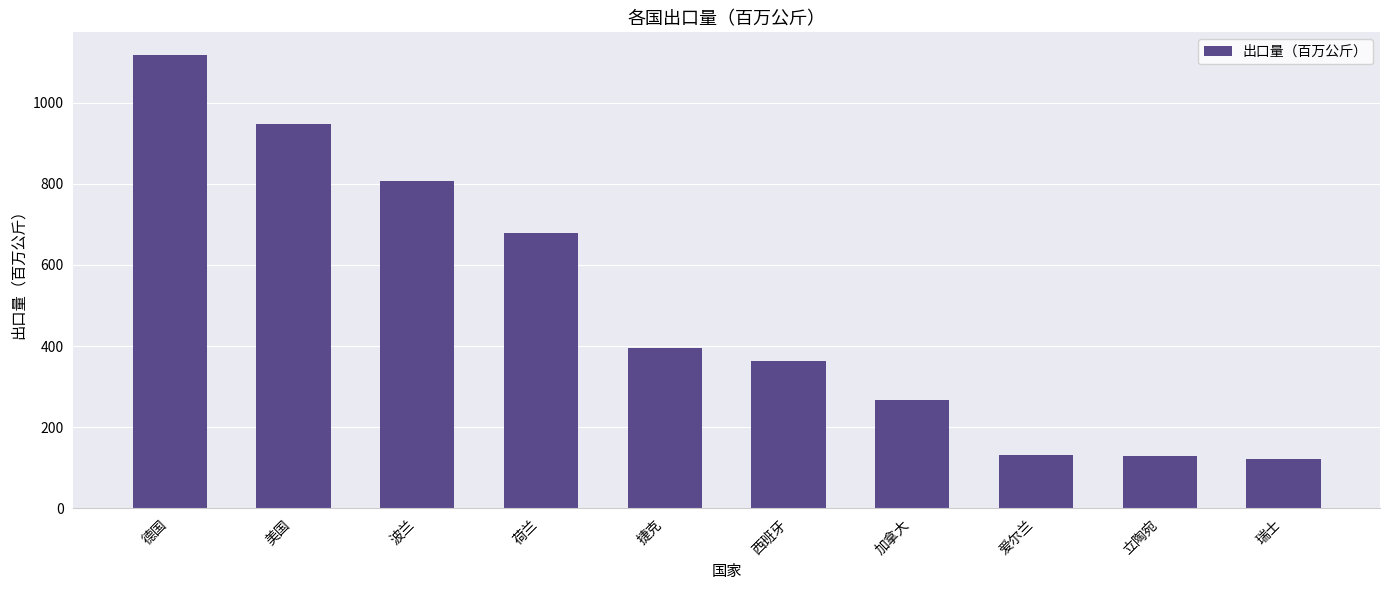

How many bars are there in total?

10